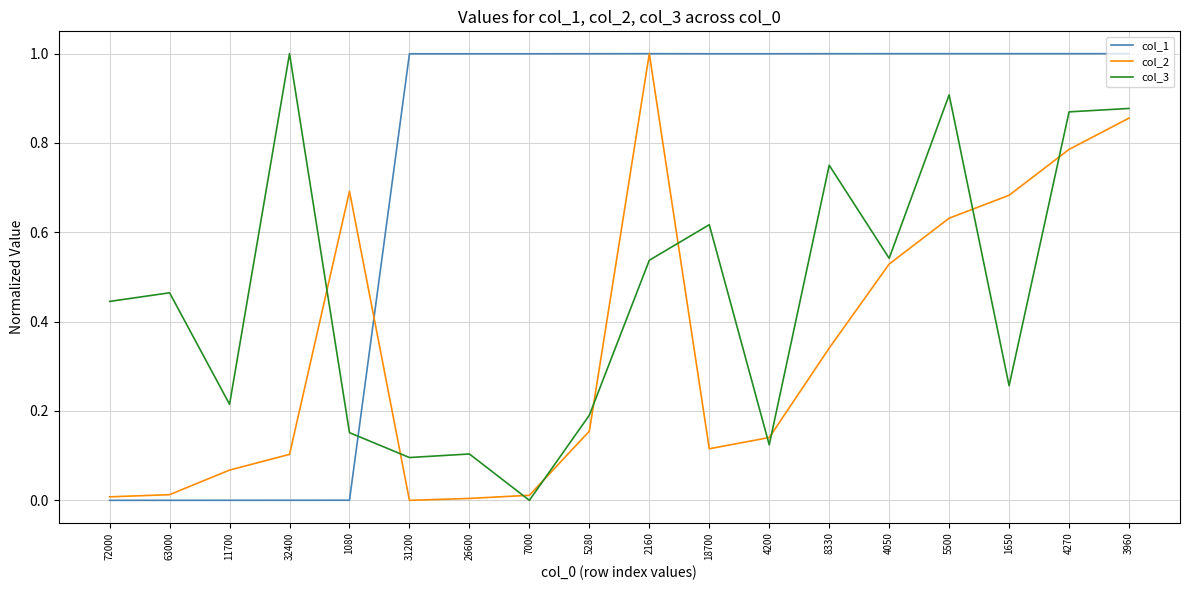

What is the difference between the highest and lowest values at 31200?

1.0